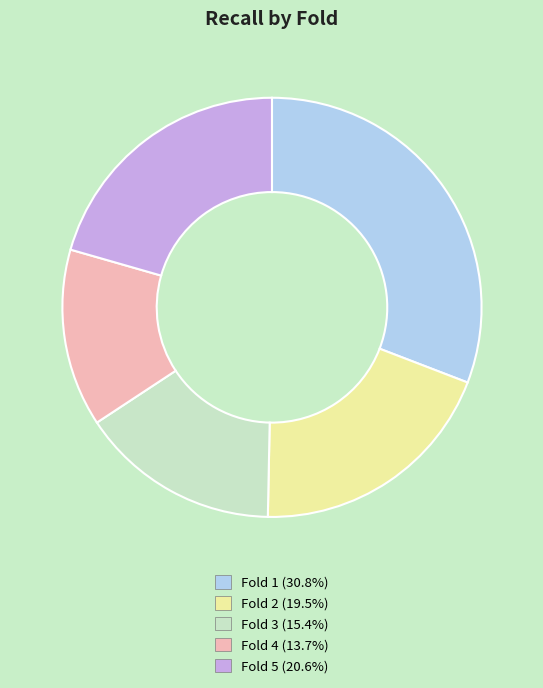

The Fold 2 slice represents 19% of the pie. True or false?

True